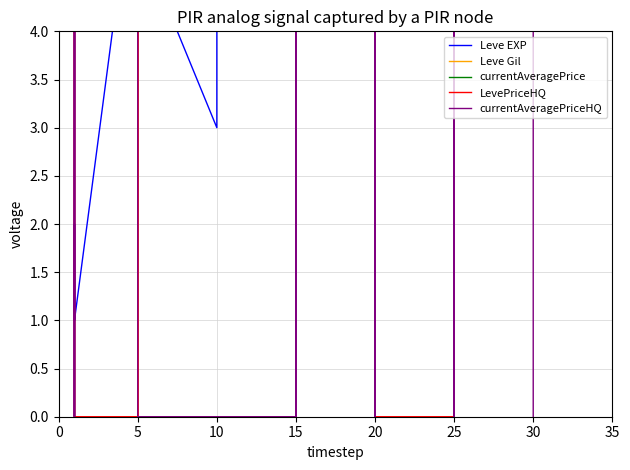

At which category is the sum across all series the highest?

15